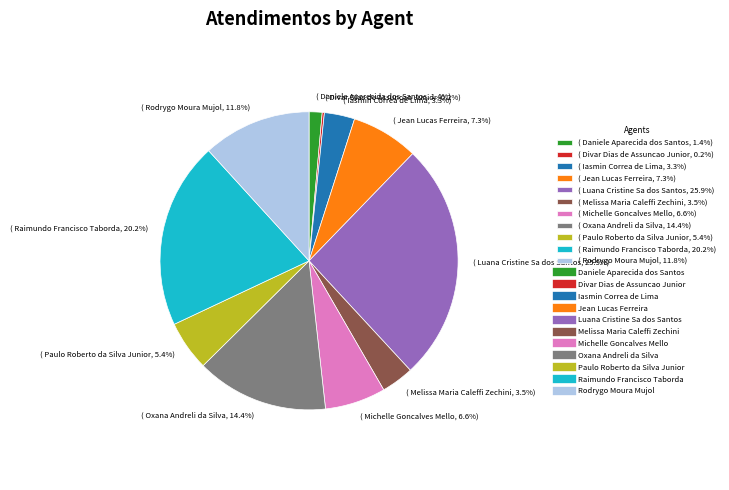

What is the largest slice in the pie chart?

( Luana Cristine Sa dos Santos, 25.9%)